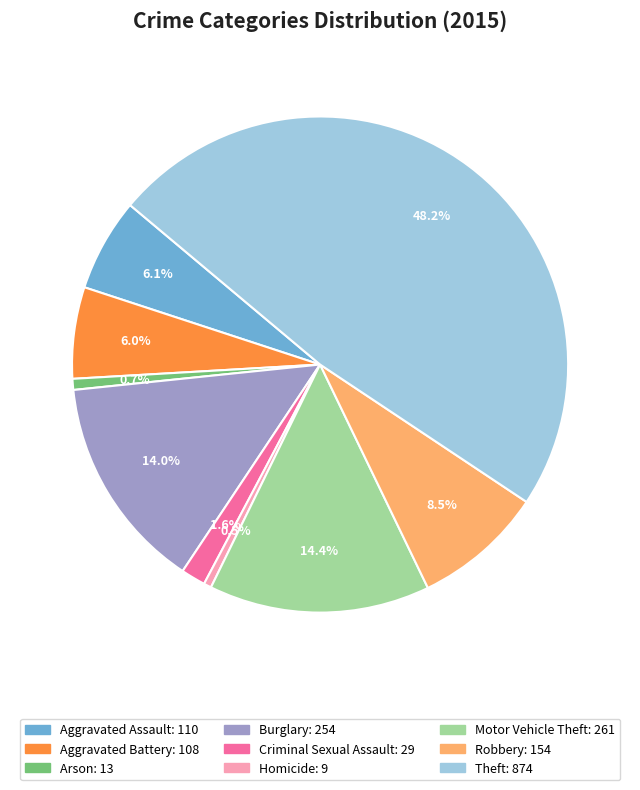

Which category has the biggest portion of the pie?

Theft